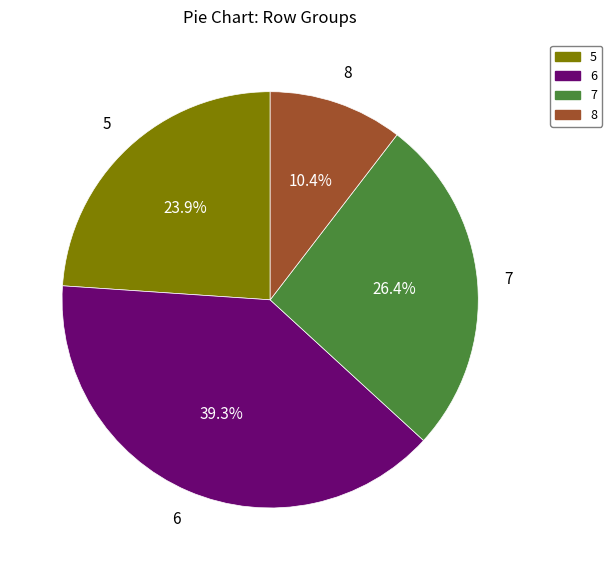

True or false: 6 accounts for 1% of the total.

False